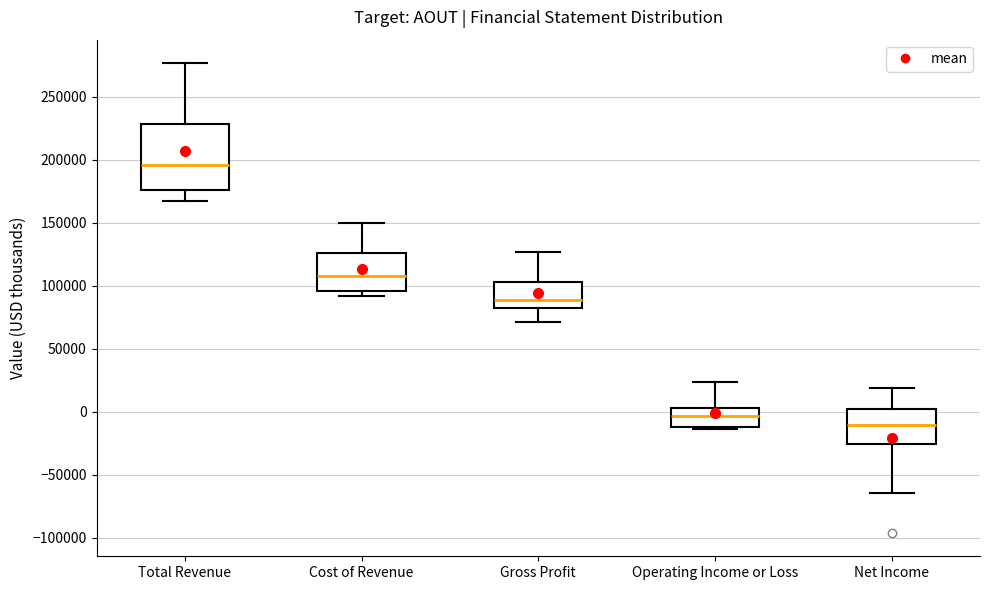

Which box is the tallest, from its lower edge to its upper edge?

Total Revenue